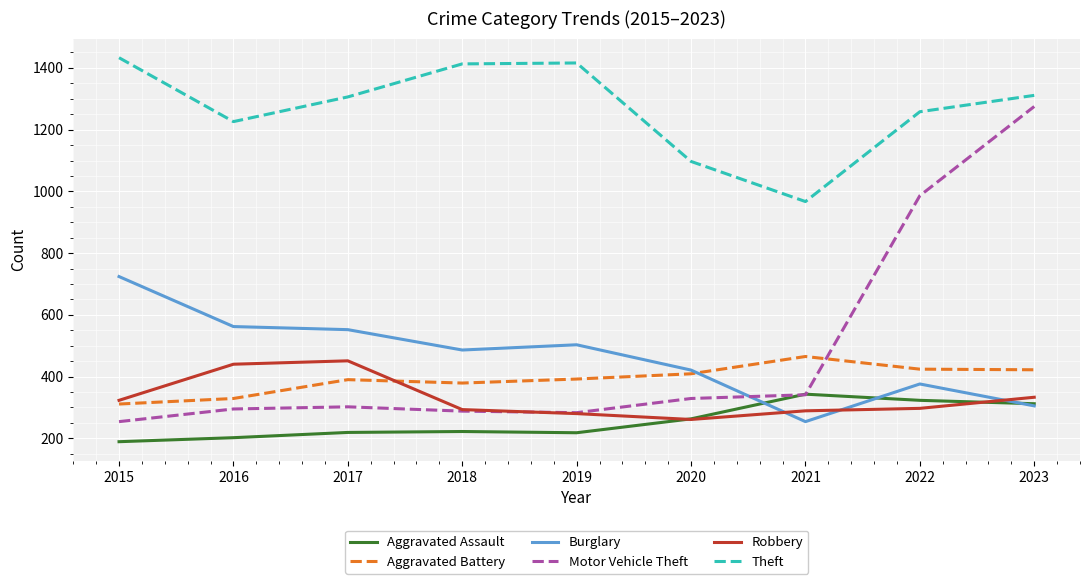

What is the difference between the maximum and minimum values in the Burglary series?

470